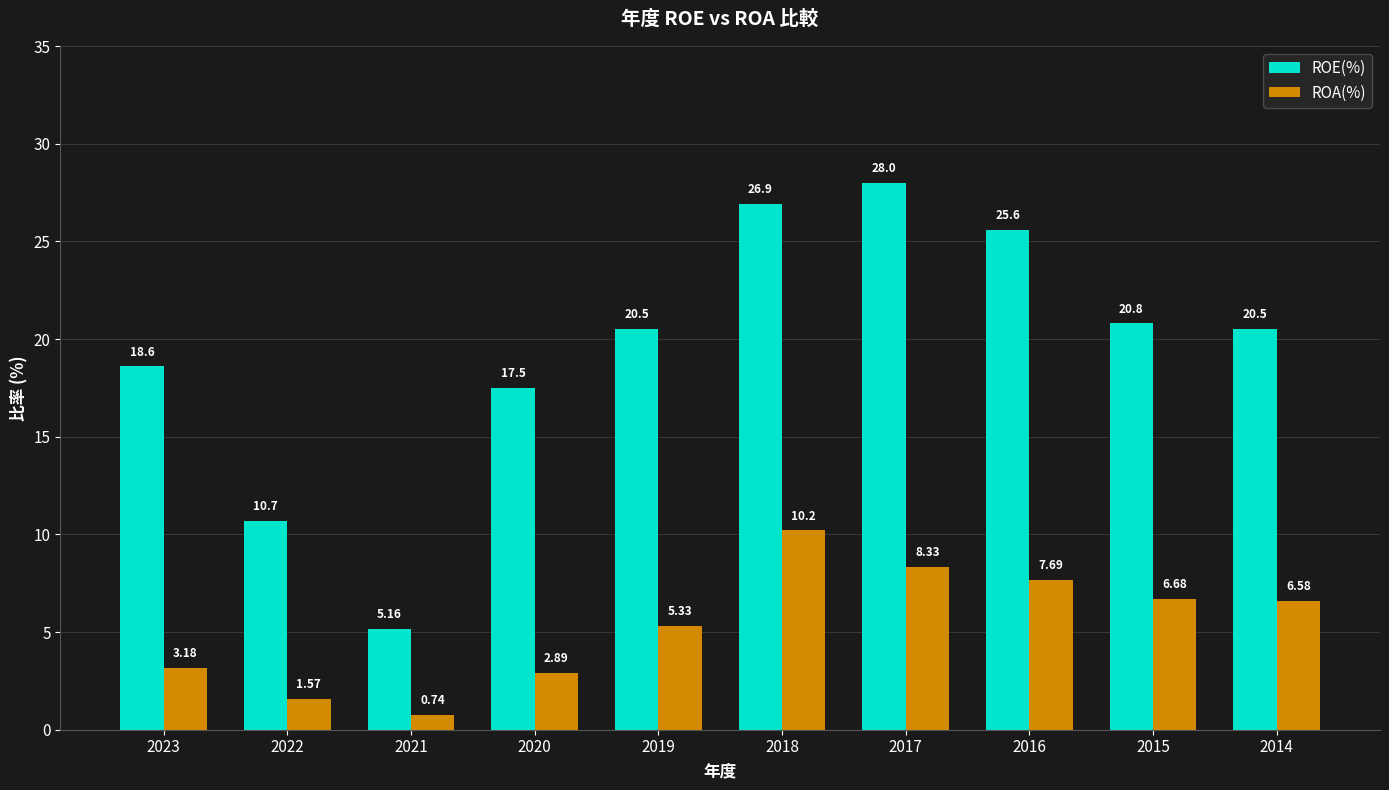

The ROA(%) series shows 10.2 at 2018. True or false?

True